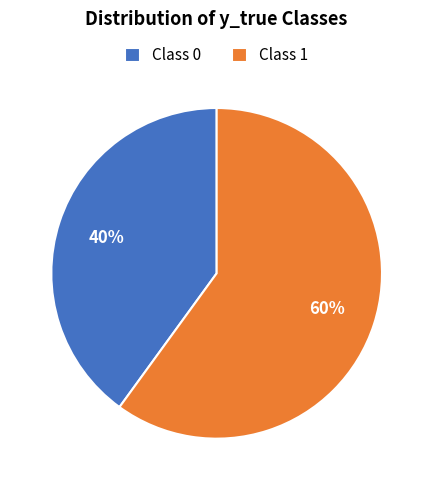

What percentage is the Class 0 slice, to the nearest percent?

40%